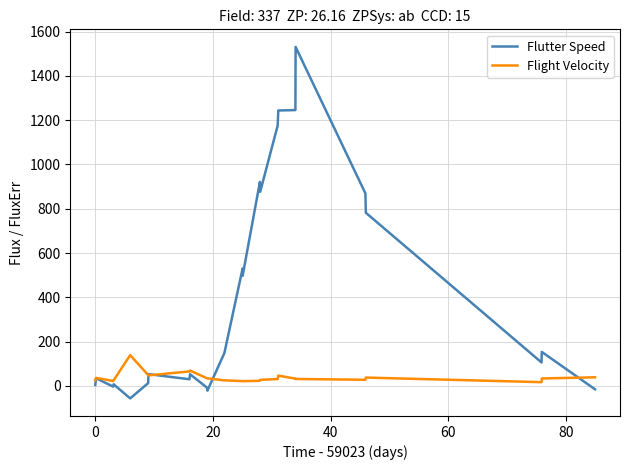

List the series in order of their peak value, highest first.

Flutter Speed, Flight Velocity